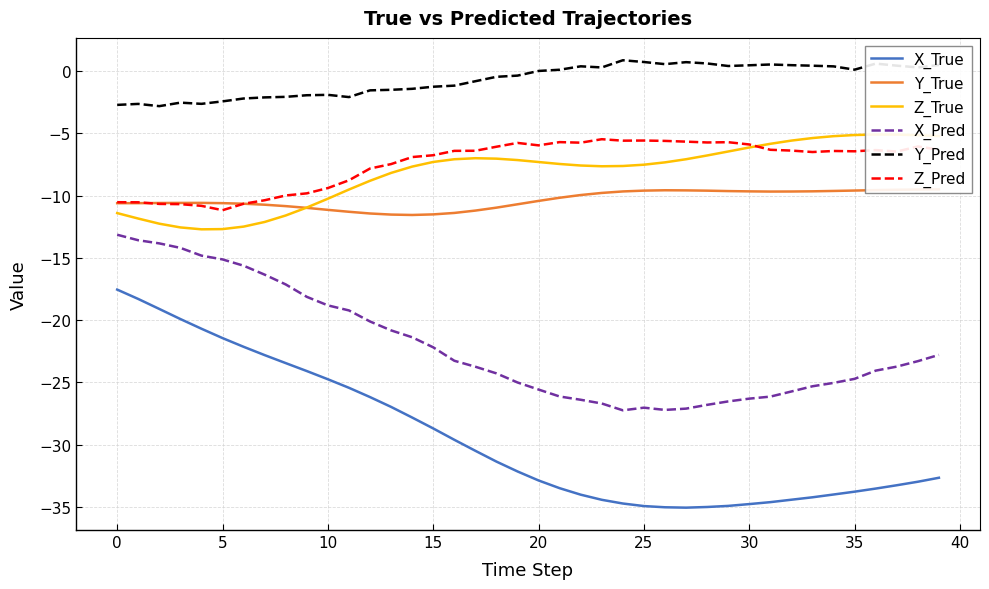

Is this an area chart (filled region under the line)?

No